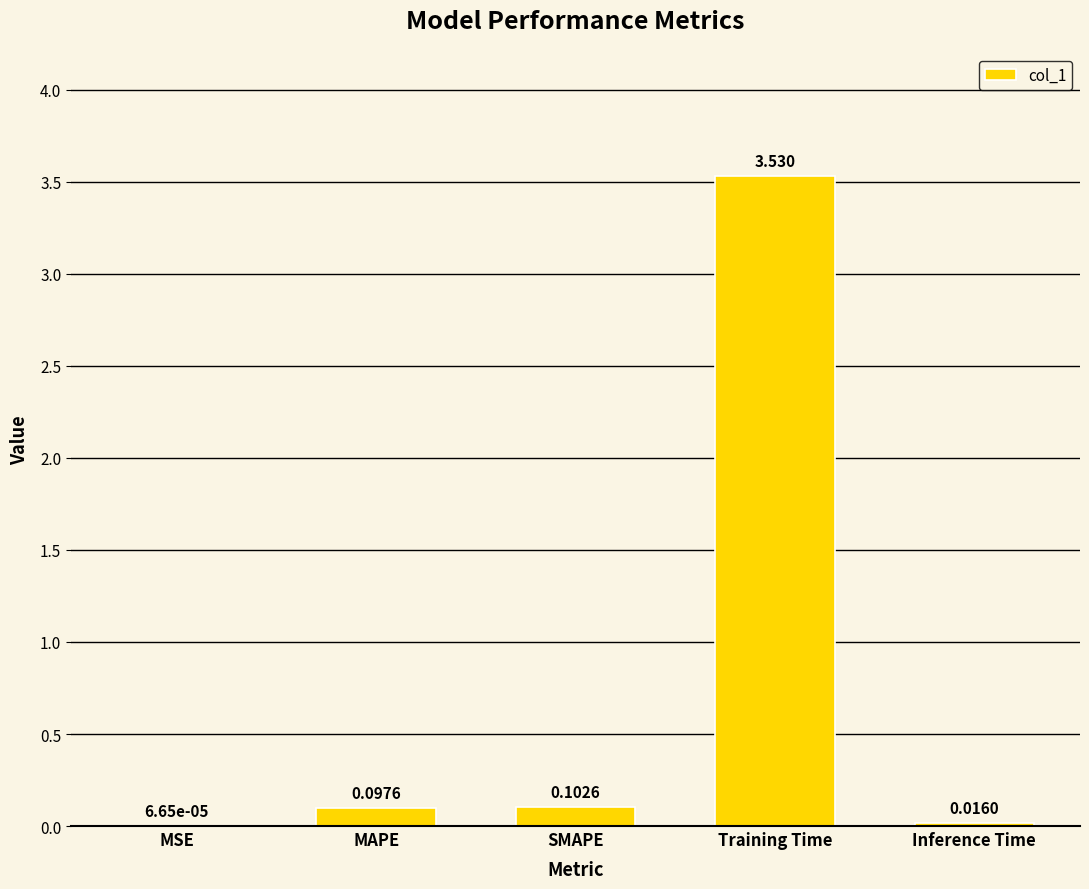

What is the change in value from MAPE to Training Time?

+3.4